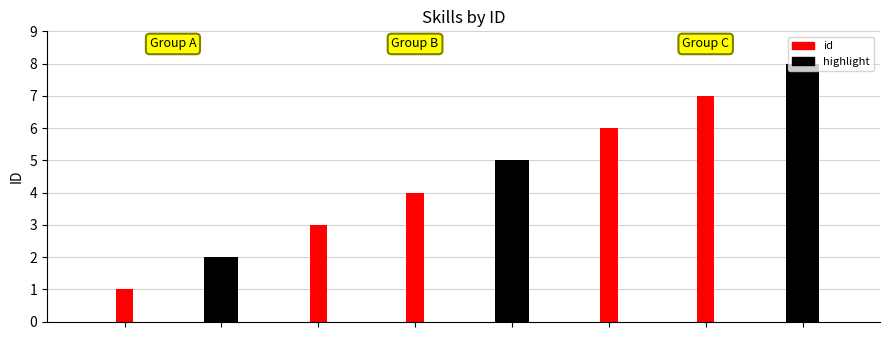

List the labels in order of value, smallest first.

Project Management, Java, Database Administration, Agile Methodologies, Management, Account Management, Human Resources Information Systems, Direct Sales